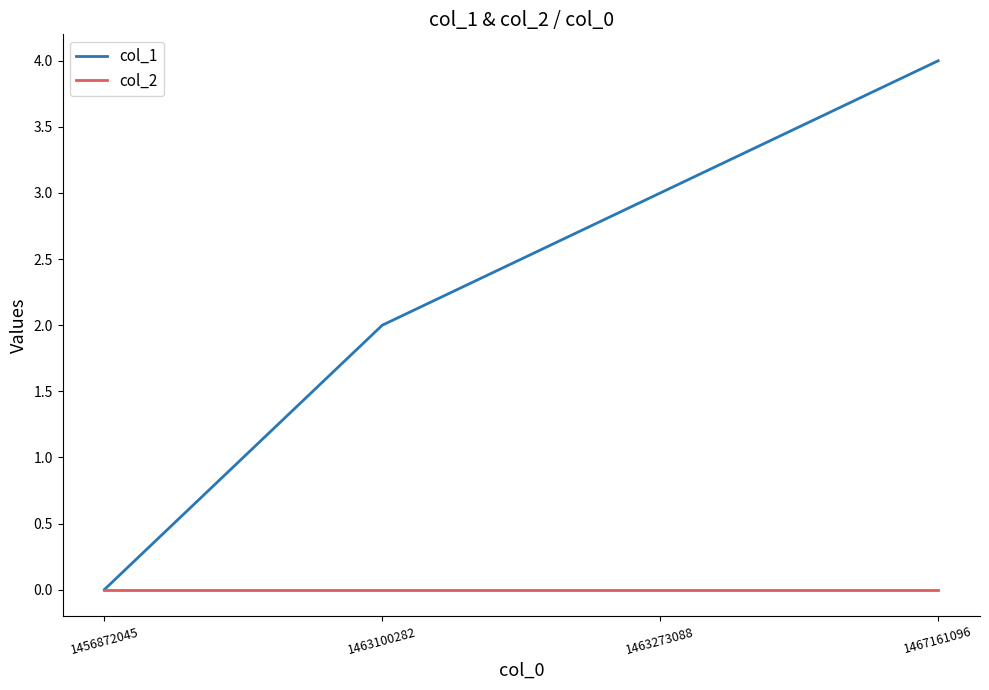

What is the spread (max minus min) of values at 1467161096?

4